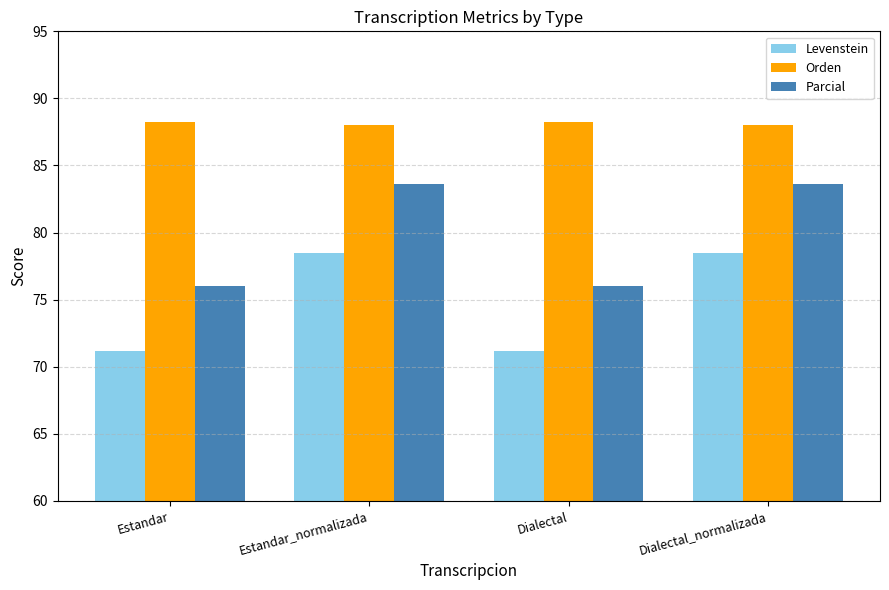

What is the difference between the maximum and second lowest values in the Orden series?

0.2